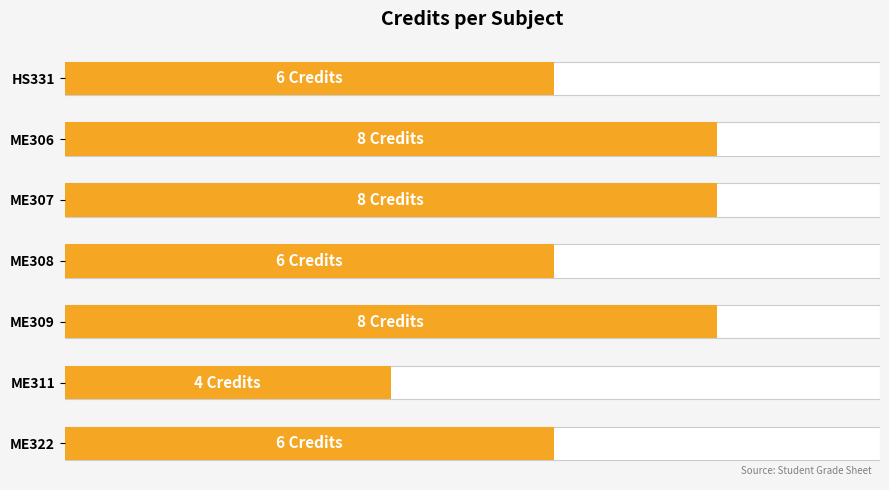

Are the bars grouped side by side (vs. stacked)?

No